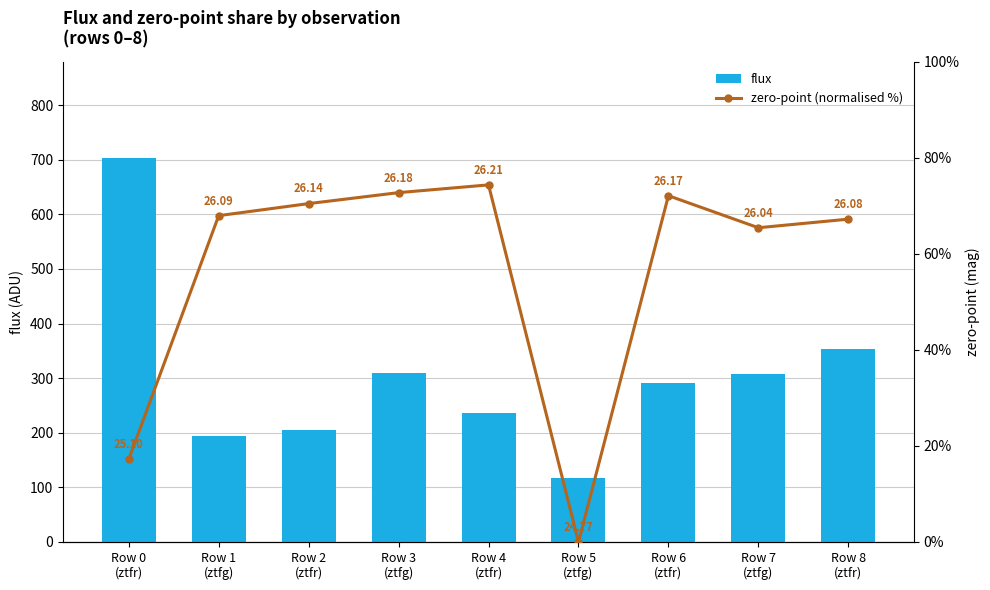

How many distinct data groups are displayed?

2